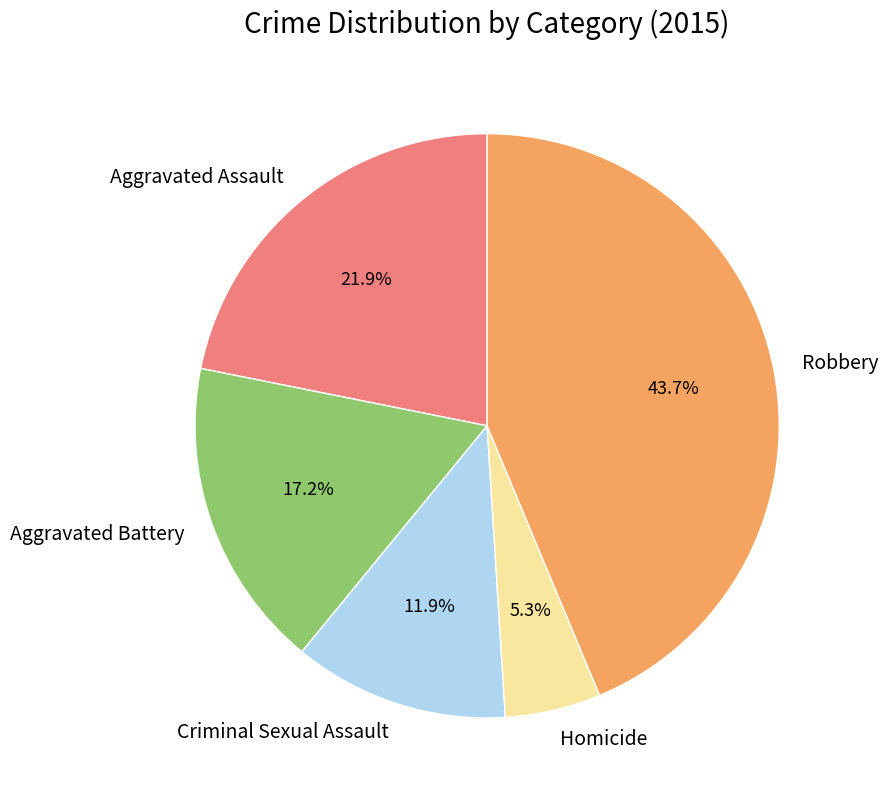

Combined, do Aggravated Battery and Robbery account for over 50%?

Yes